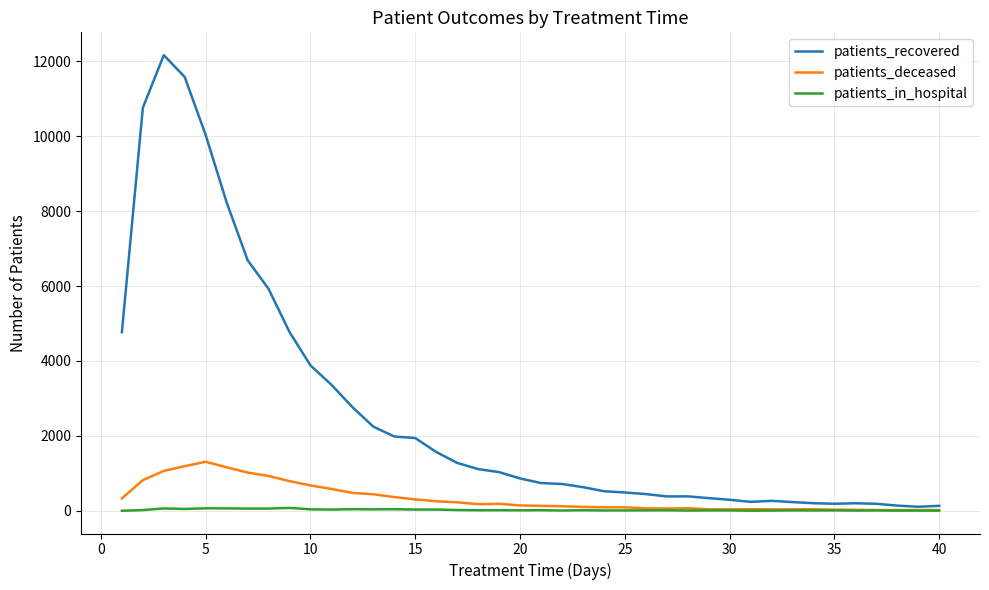

What is the greatest value displayed?

12169